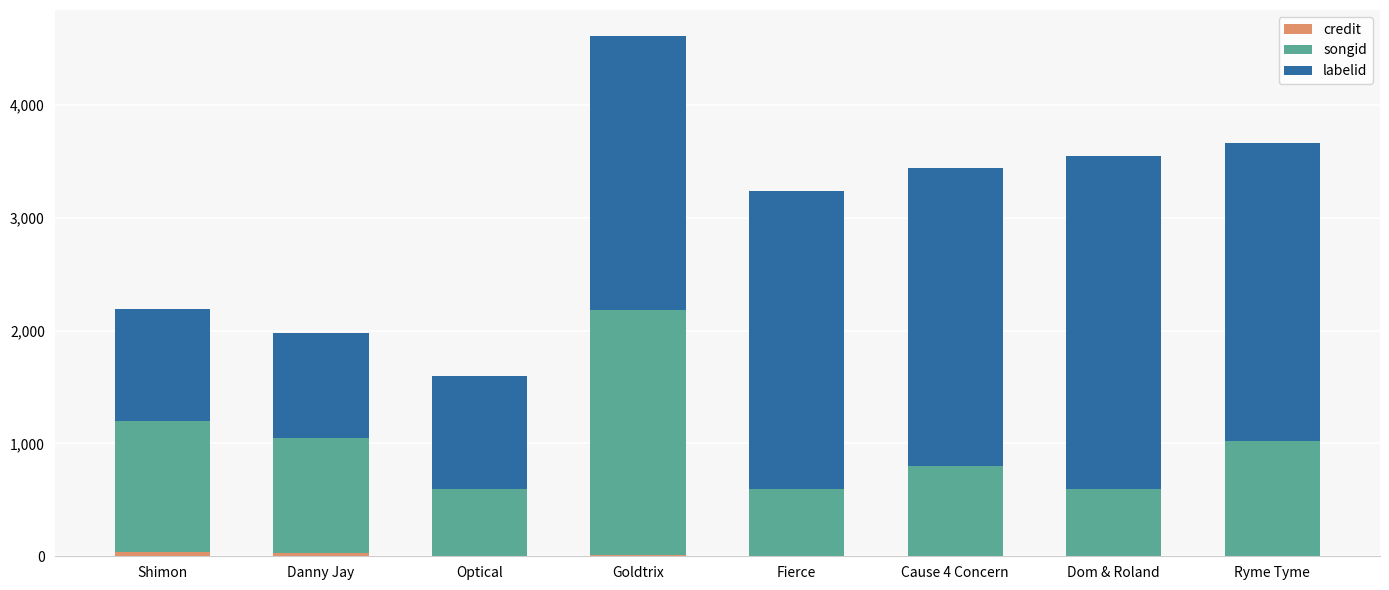

At which category is the sum across all series the highest?

Goldtrix